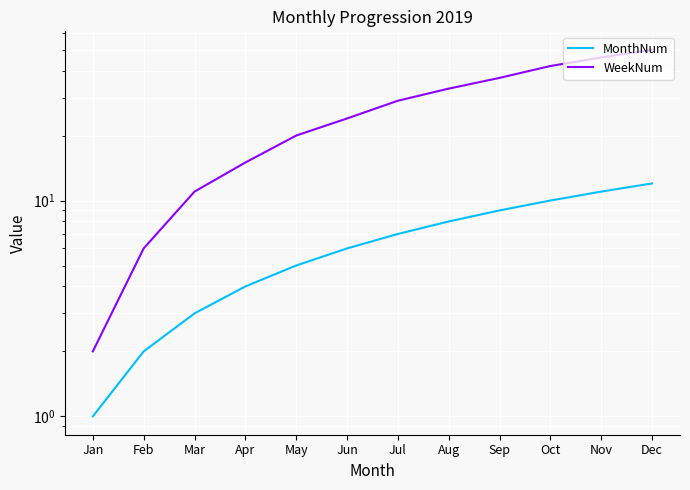

Which has a higher value, Oct or May?

Oct